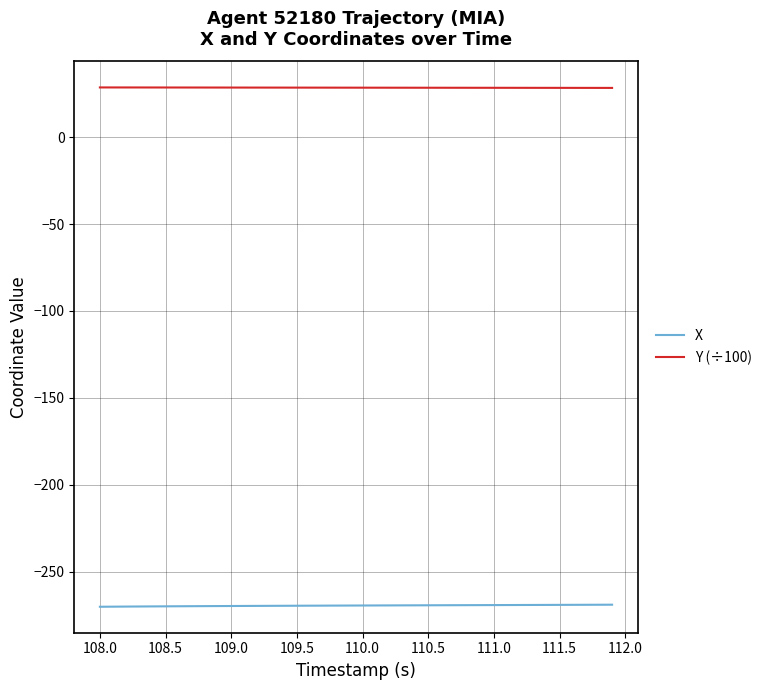

Does the chart display data point markers on the line(s)?

No